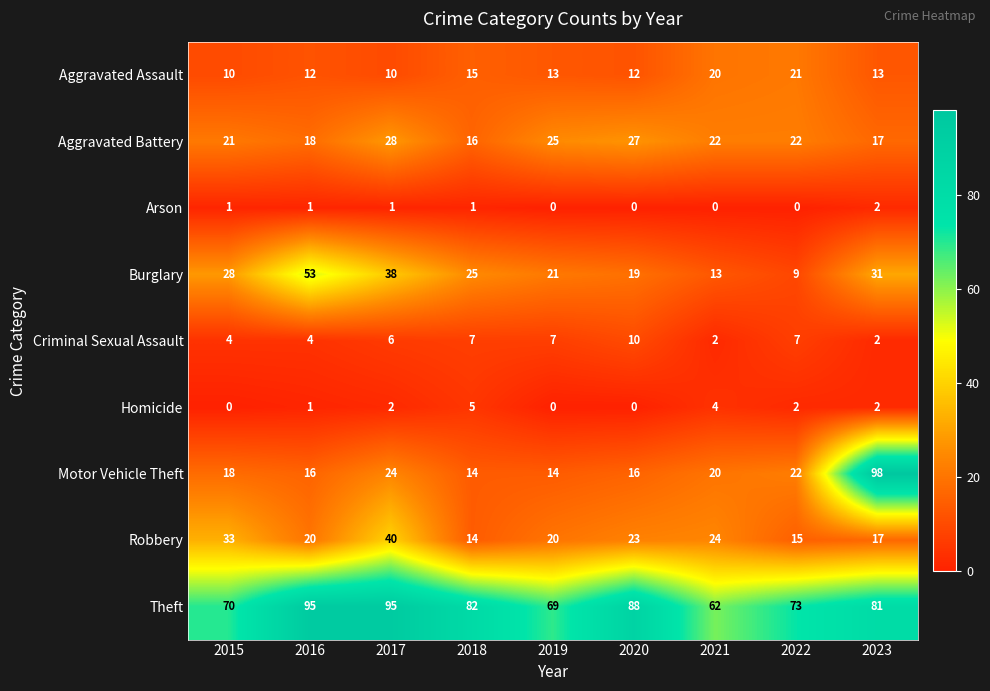

Rank the series by their maximum value, from highest to lowest.

Motor Vehicle Theft, Theft, Burglary, Robbery, Aggravated Battery, Aggravated Assault, Criminal Sexual Assault, Homicide, Arson